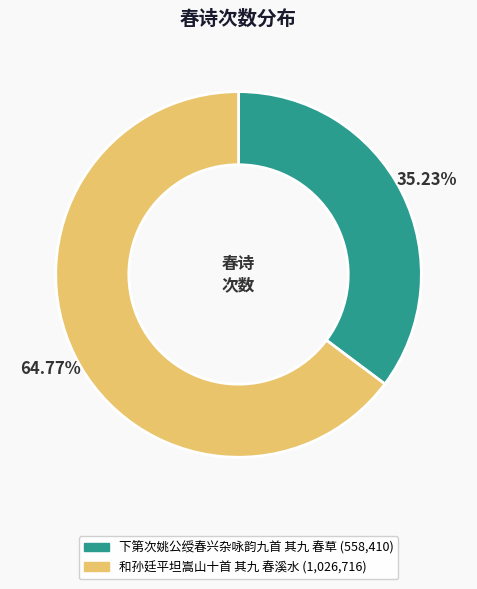

Is 下第次姚公绶春兴杂咏韵九首 其九 春草 the majority of the pie?

No